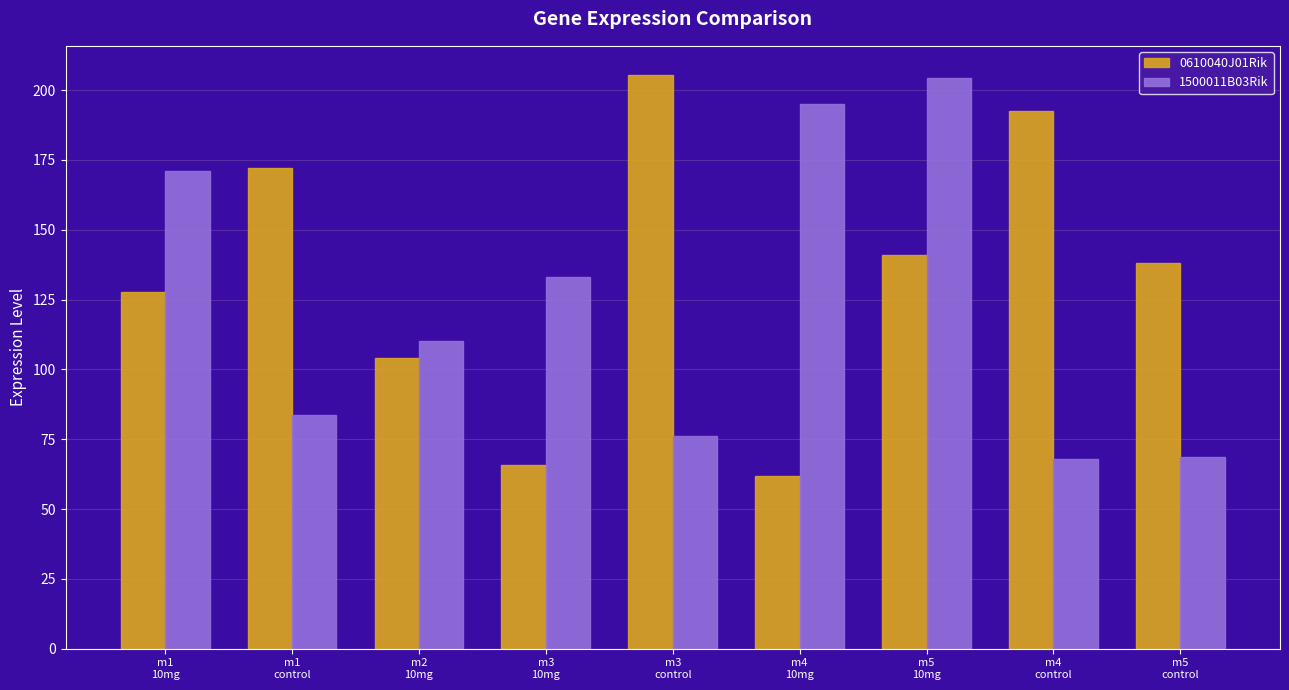

At which category is the sum across all series the highest?

m5
10mg